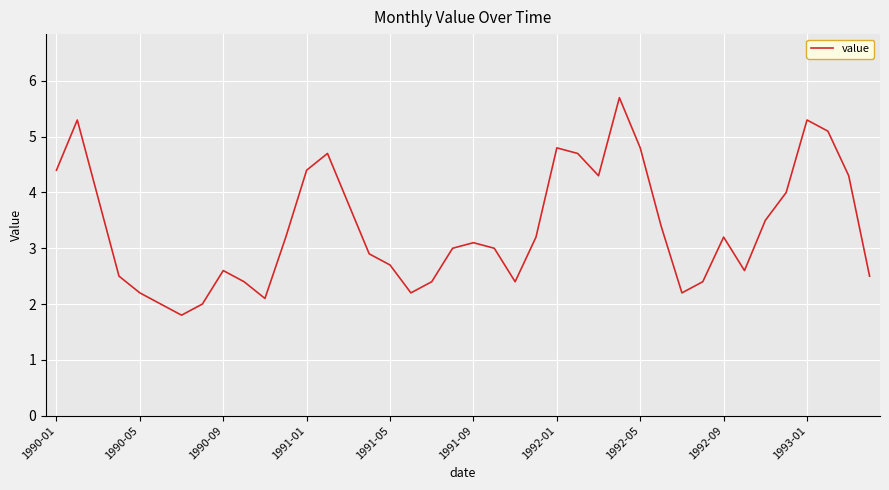

What is the difference between the maximum and minimum values?

3.9